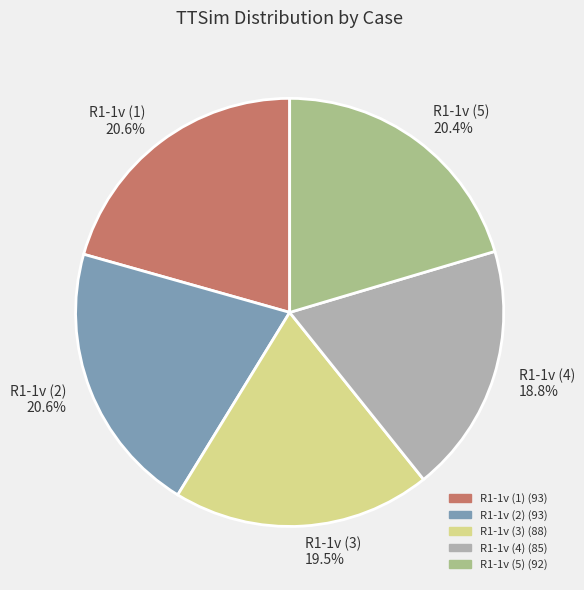

Is the sum of R1-1v (2) and R1-1v (4) greater than half?

No